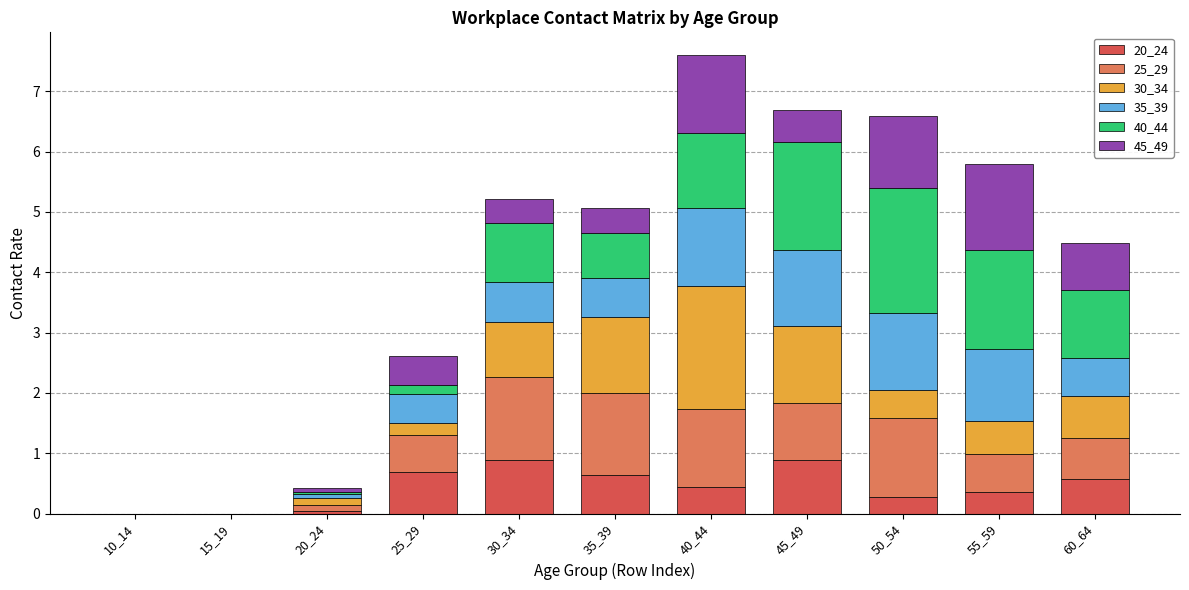

Count the number of data series in this chart.

6